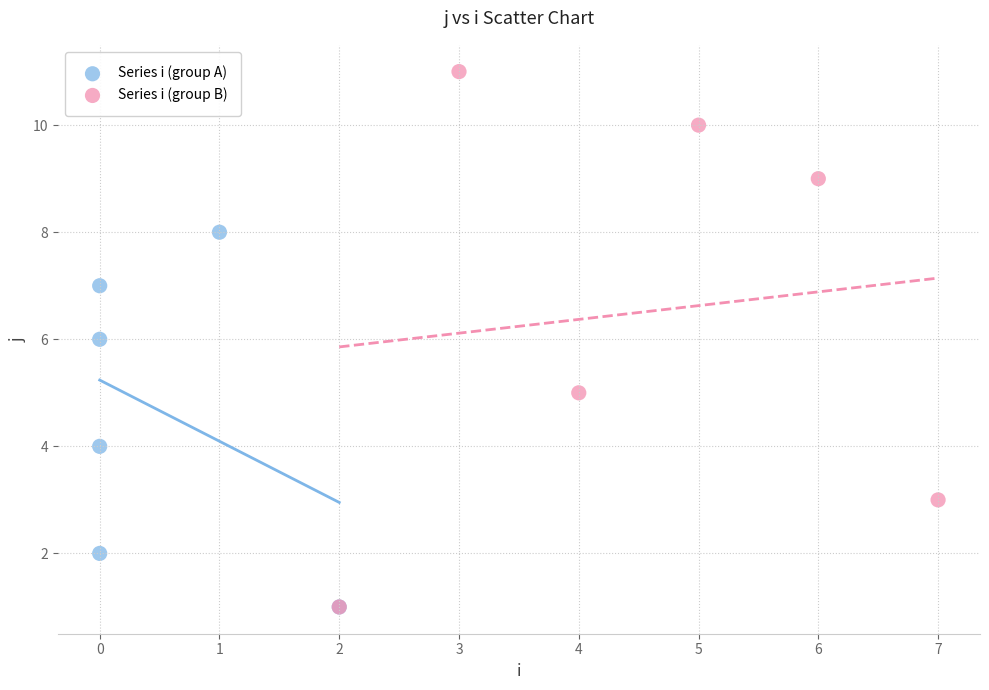

Which series has the largest Y range (max minus min)?

Series i (group B)